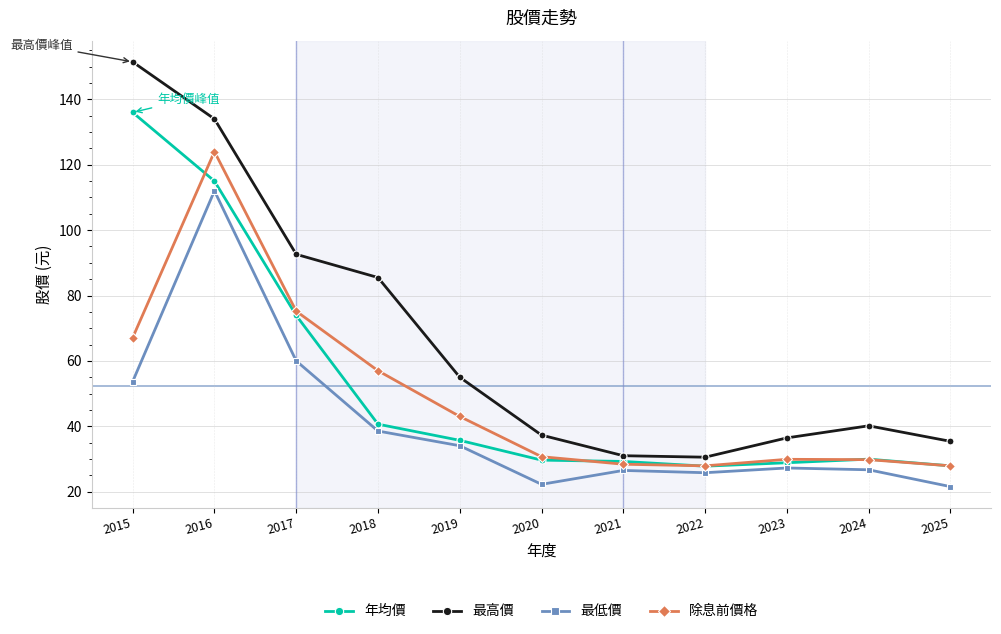

Count the number of data series in this chart.

4